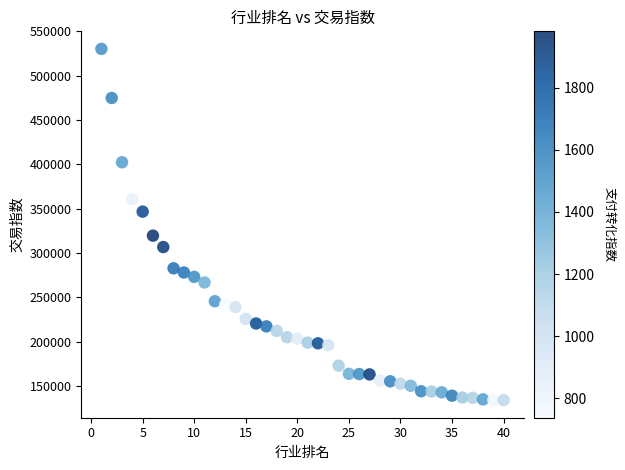

What is the range of Y values (max minus min)?

396506